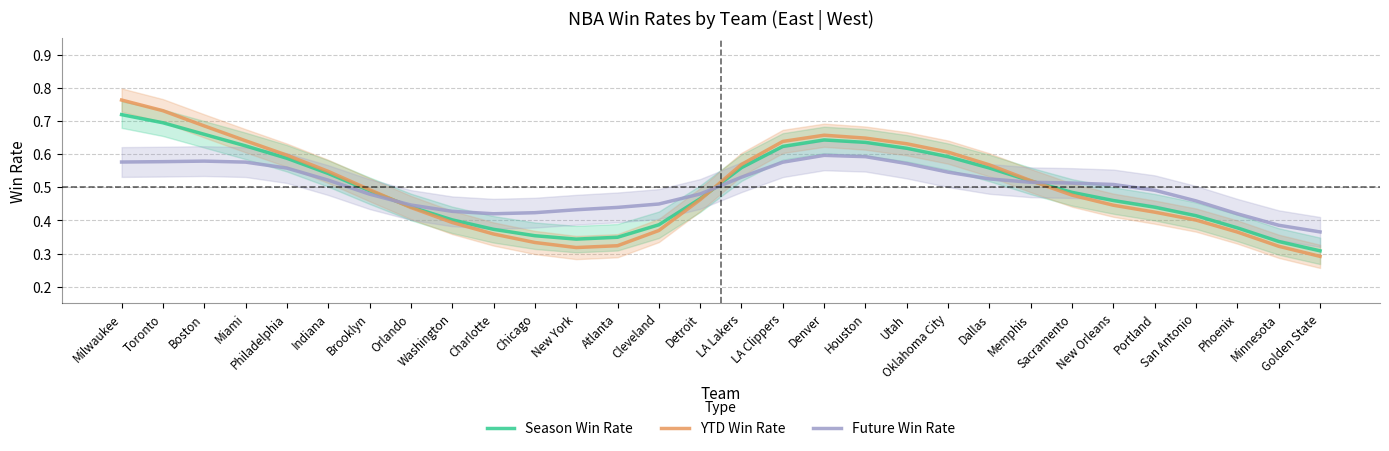

At which category does Future Win Rate reach its first local peak?

Boston